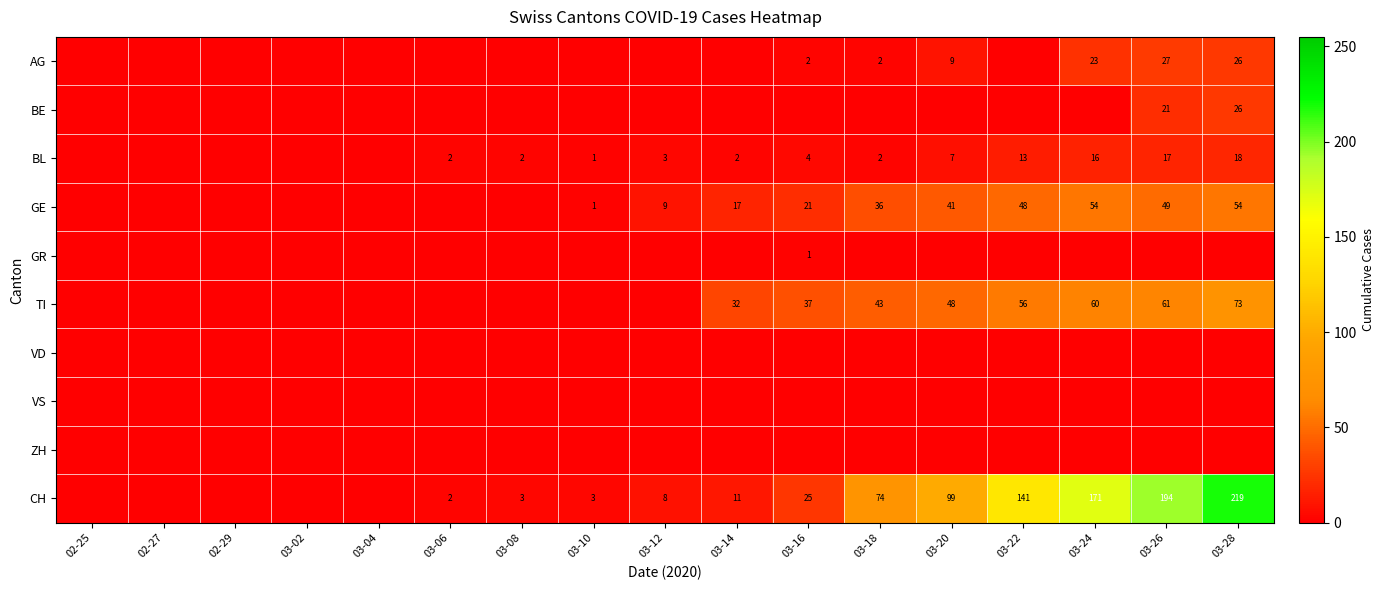

The CH series shows 3 at 03-08. True or false?

True